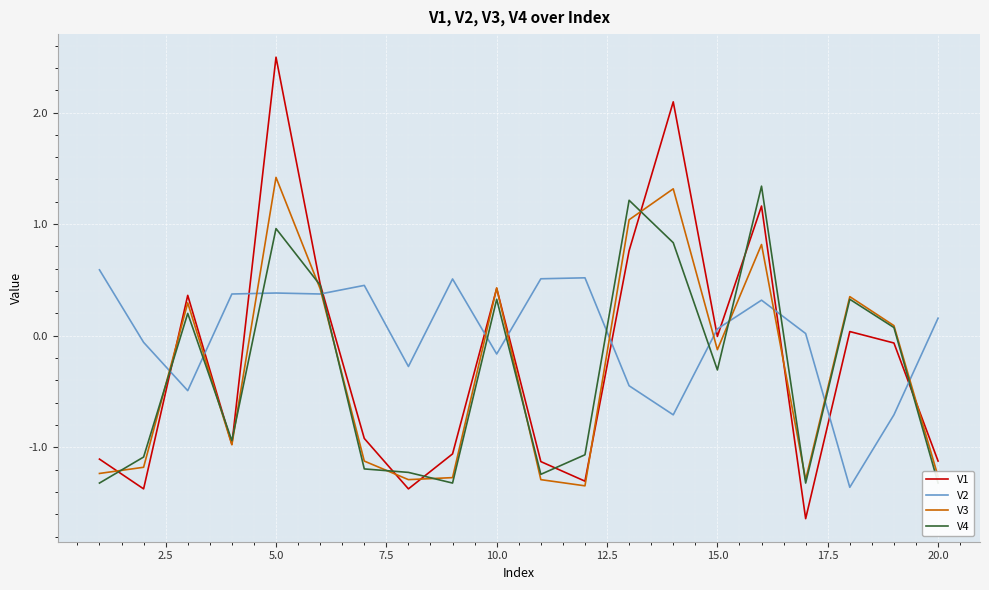

How many data points does each series have?

20